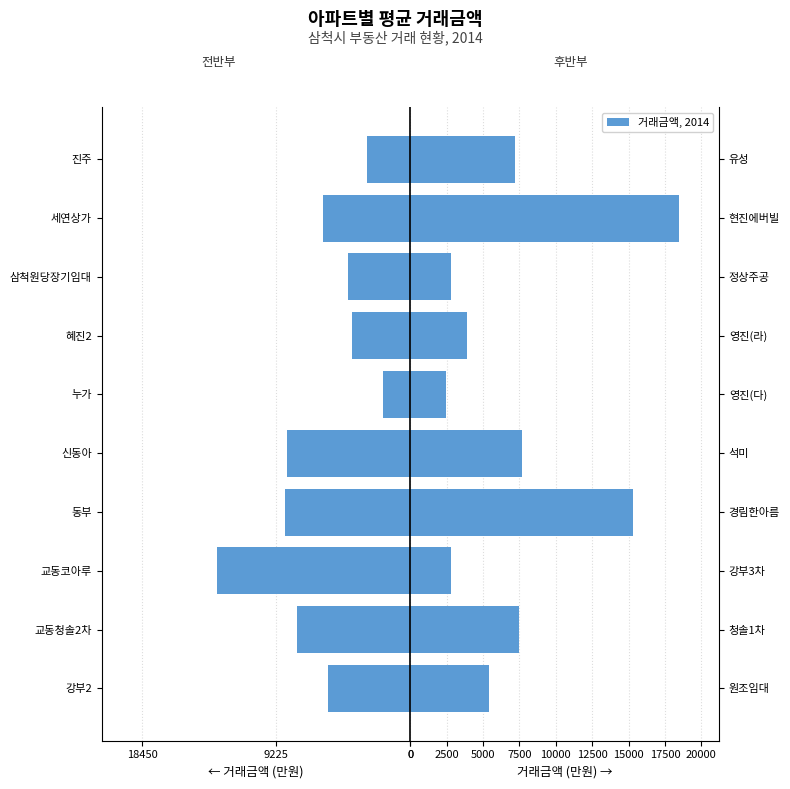

Reading left to right, list all the values displayed in this chart.

Left (만원): -5650	-7800	-13283	-8620	-8460	-1878	-4000	-4300	-6000	-3000
Right (만원): 5400	7500	2800	15300	7700	2450	3900	2770	18450	7200